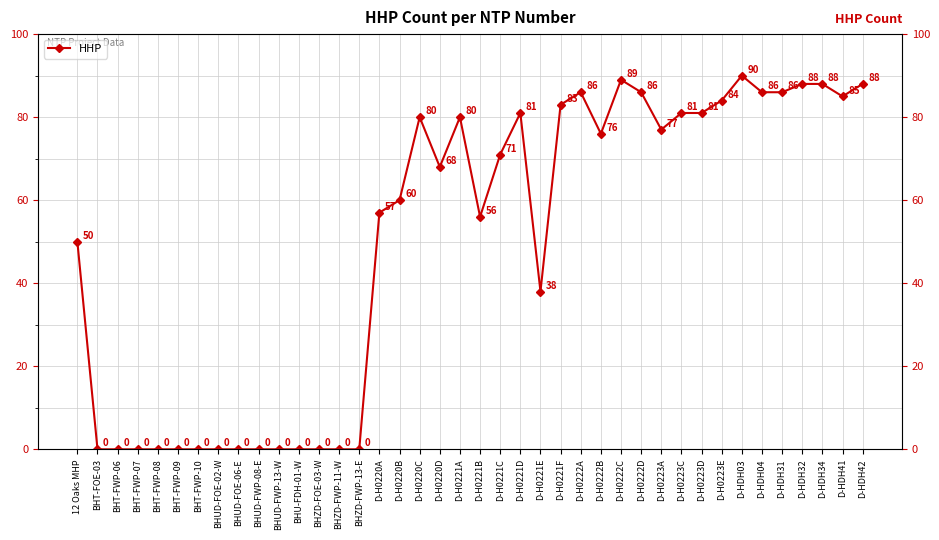

Approximately how many times larger is the value at D-H0221B compared to D-HDH04?

0.7